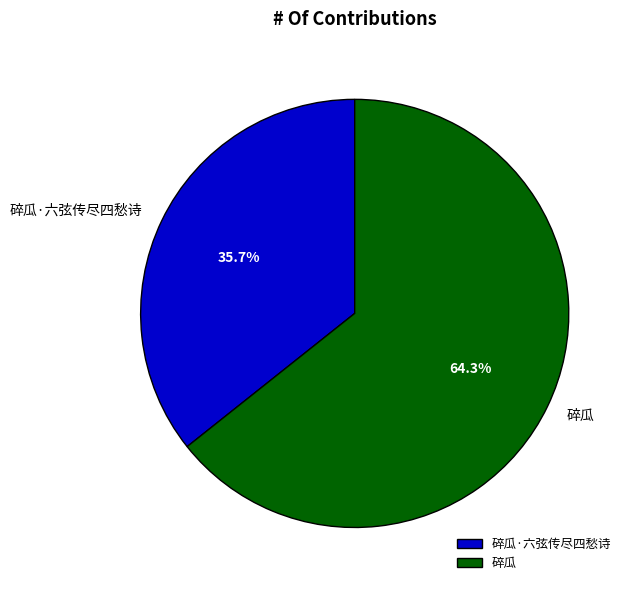

To the nearest percent, what percentage of the pie is 碎瓜·六弦传尽四愁诗?

36%